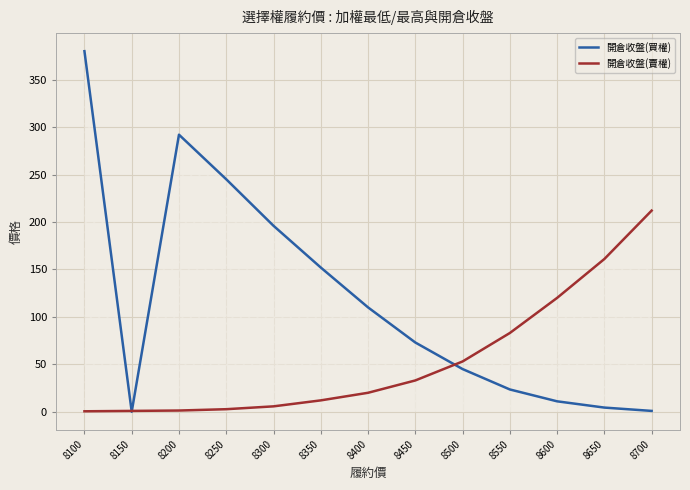

How many intersections are there between 開倉收盤(買權) and 開倉收盤(賣權)?

3